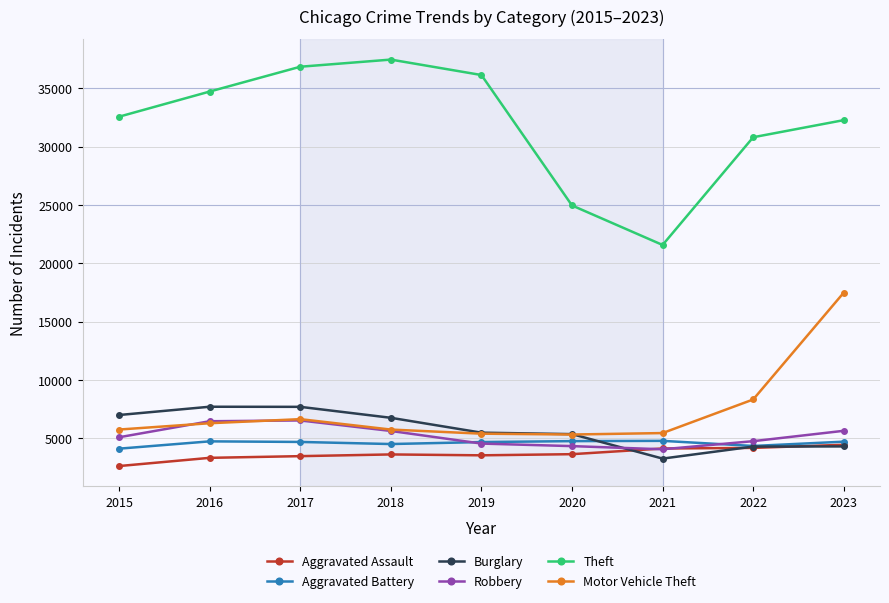

Which series has the largest total across all categories?

Theft